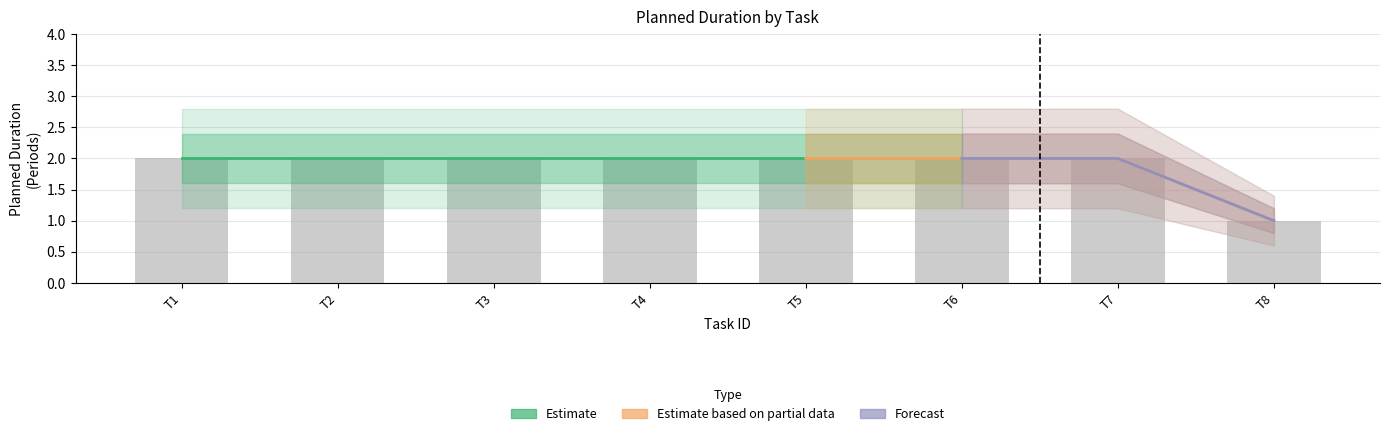

True or false: Estimate has a value of 2 at T2.

True